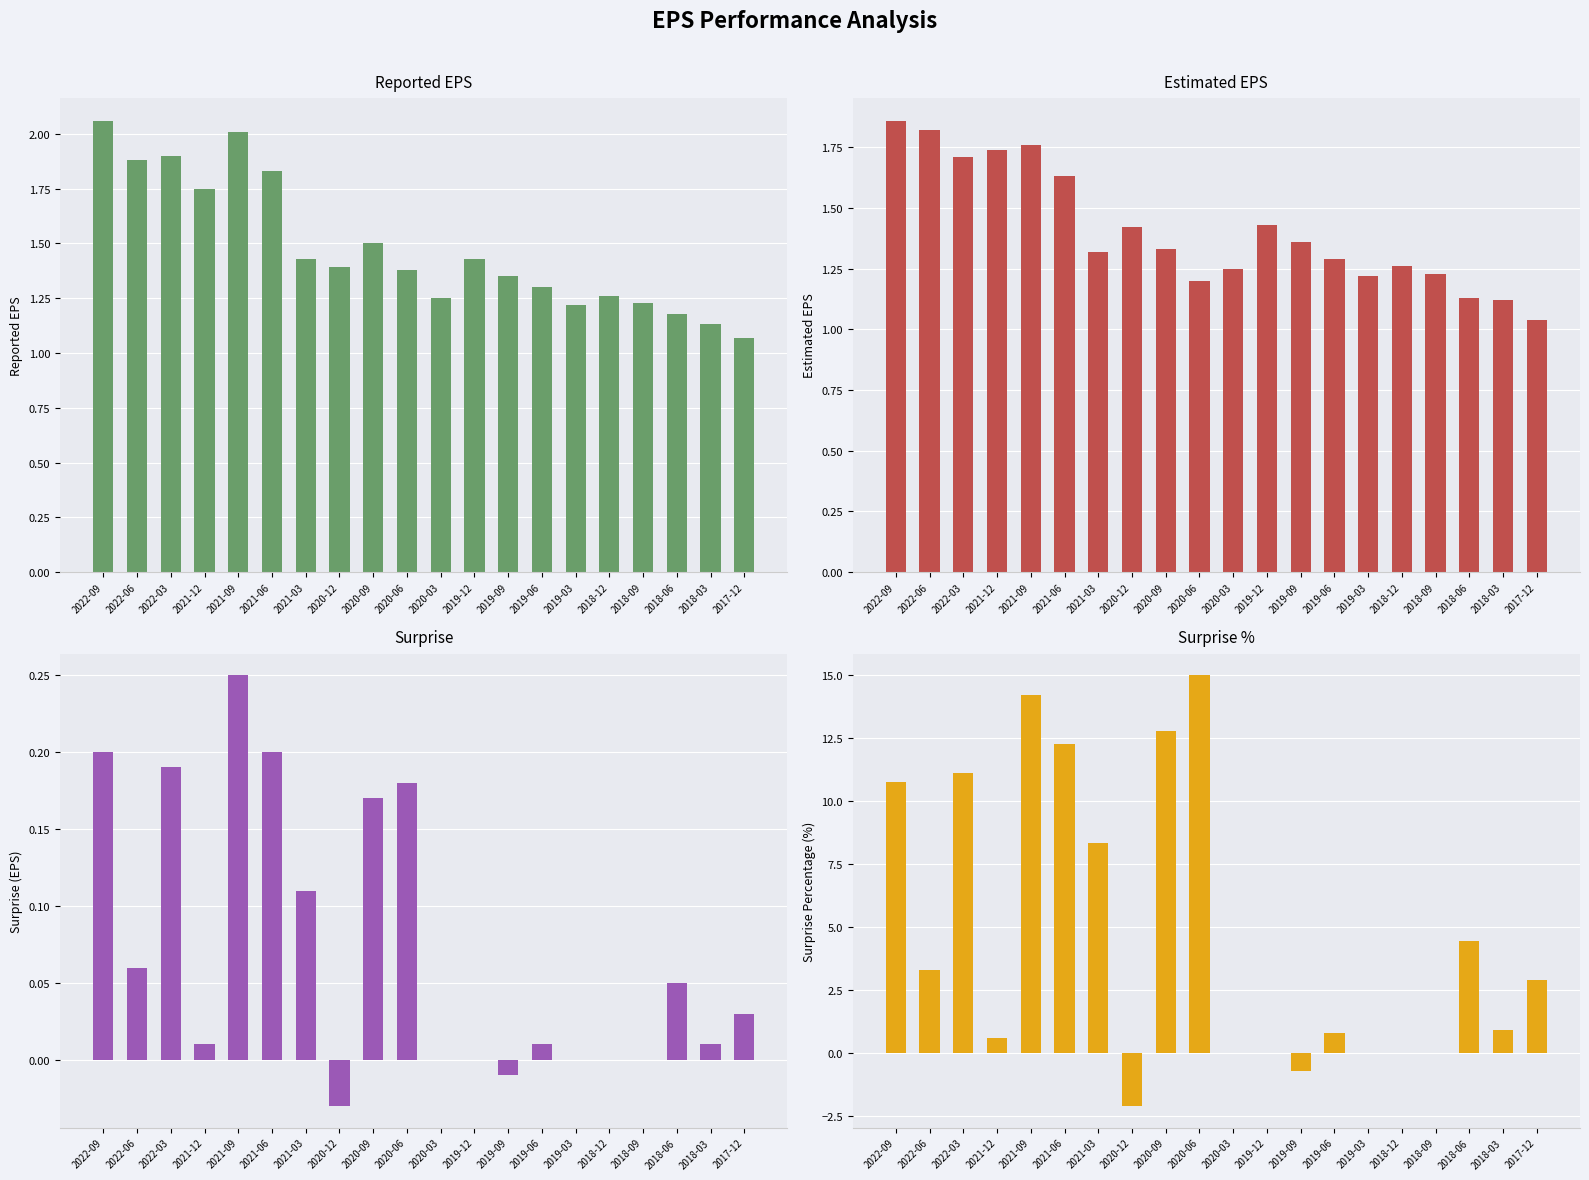

What is the value of the estimatedEPS bar at the 14th from the left?

1.3